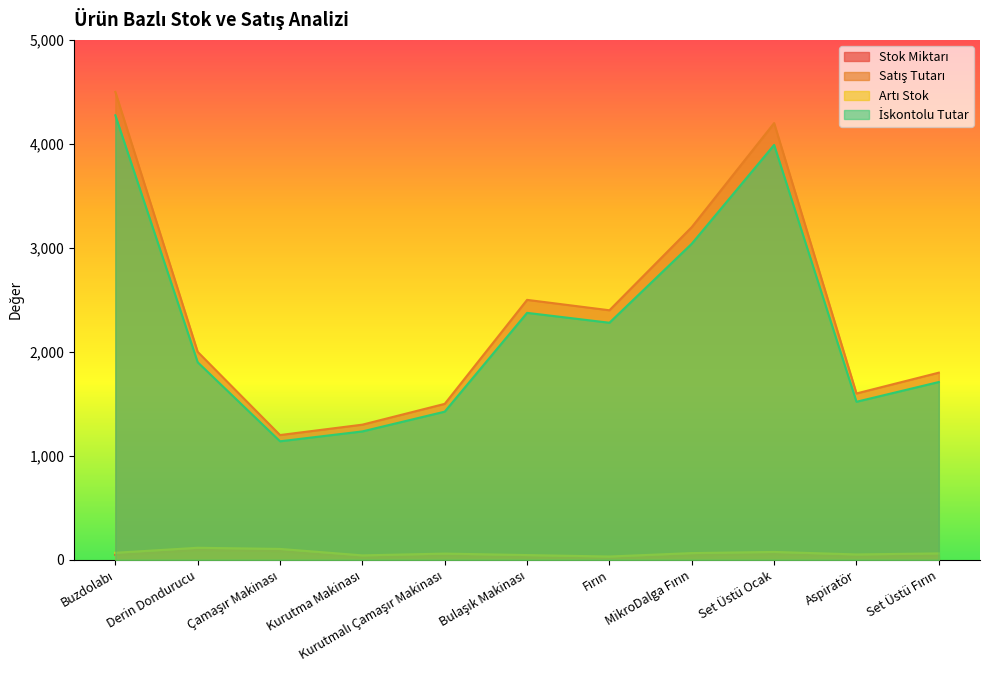

At how many categories does at least one series exceed 14?

11